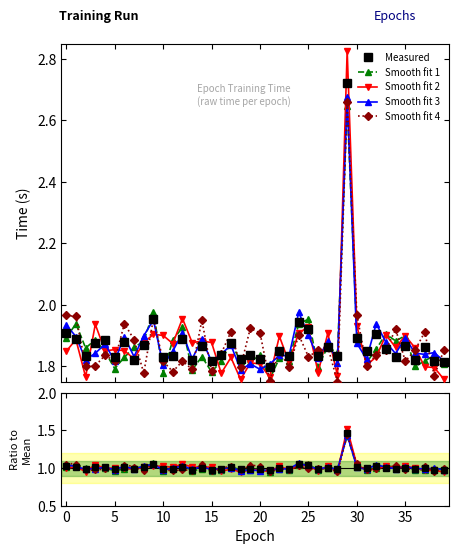

How many times do Smooth fit 2 and Smooth fit 1 cross each other?

14